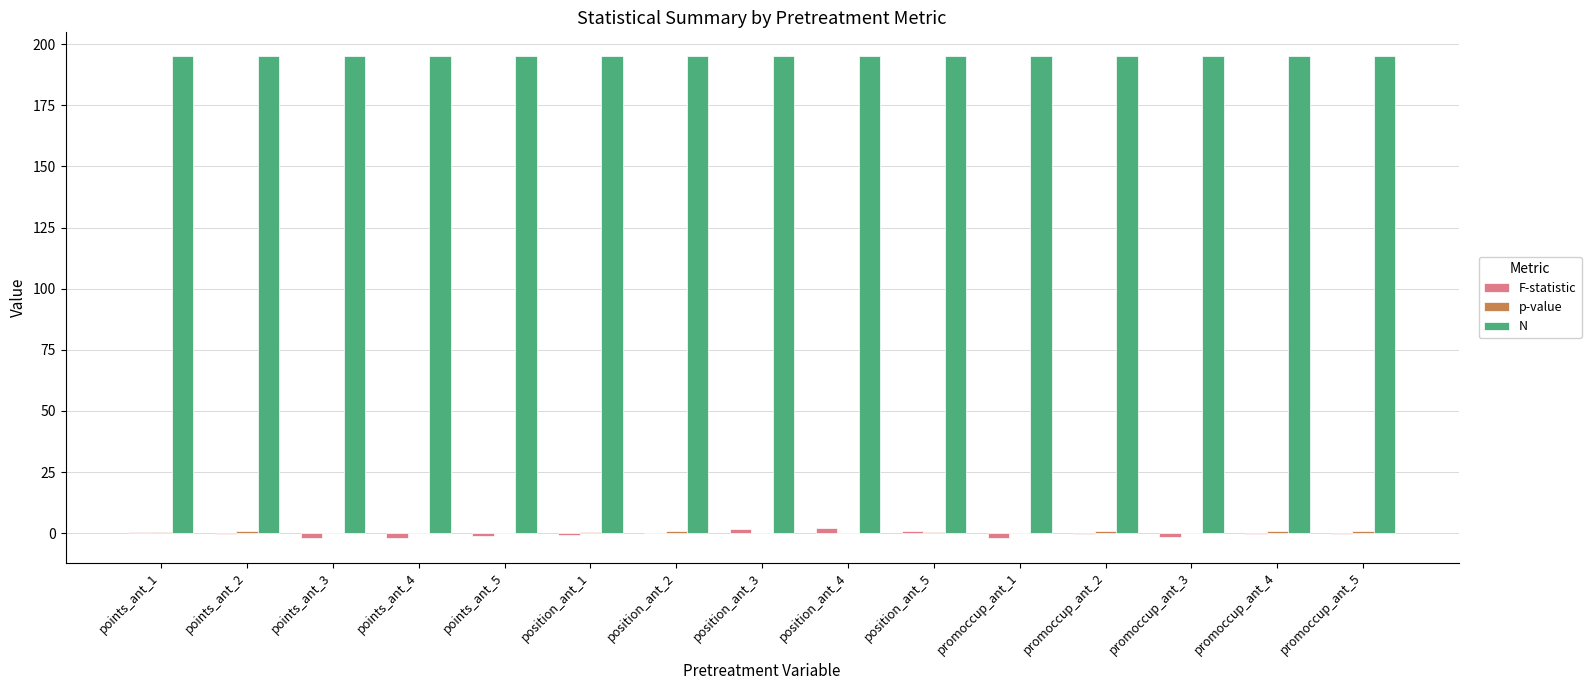

Which series has the largest total across all categories?

N